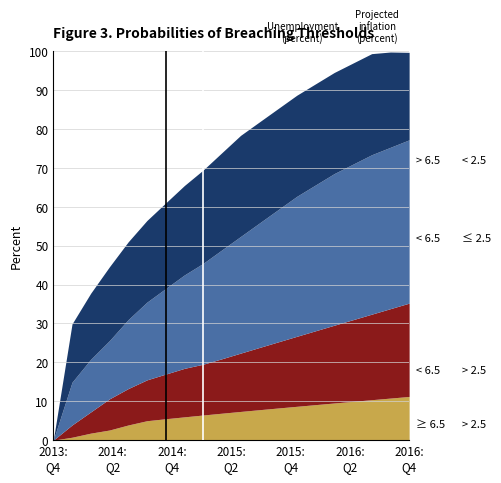

How many lines are shown in the chart?

4